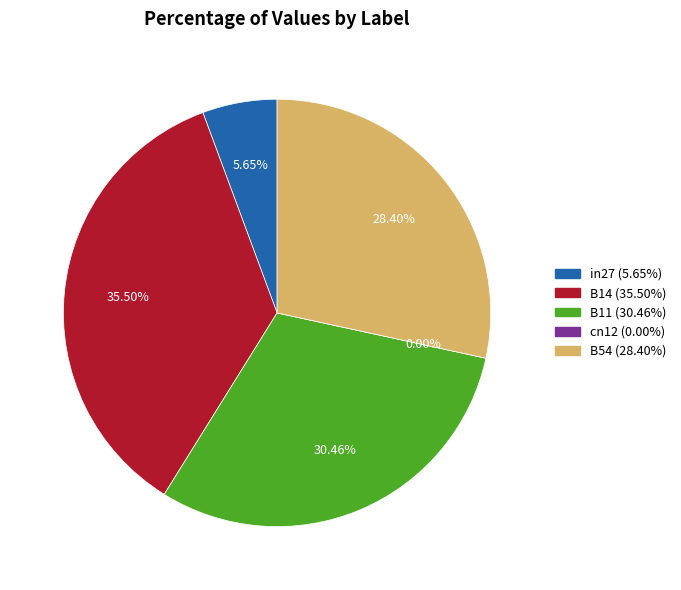

Is there a majority slice in this chart?

No